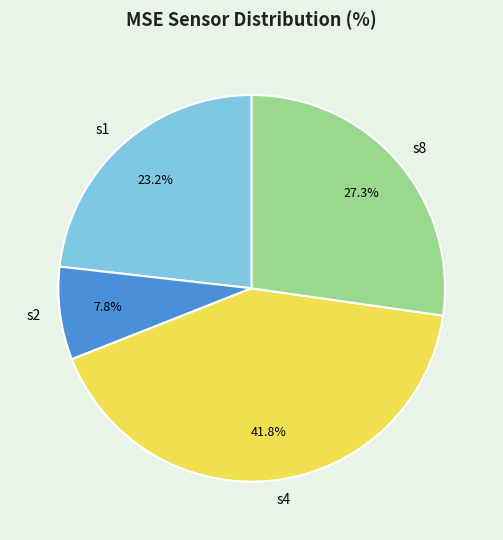

Combined, do s1 and s2 account for over 50%?

No